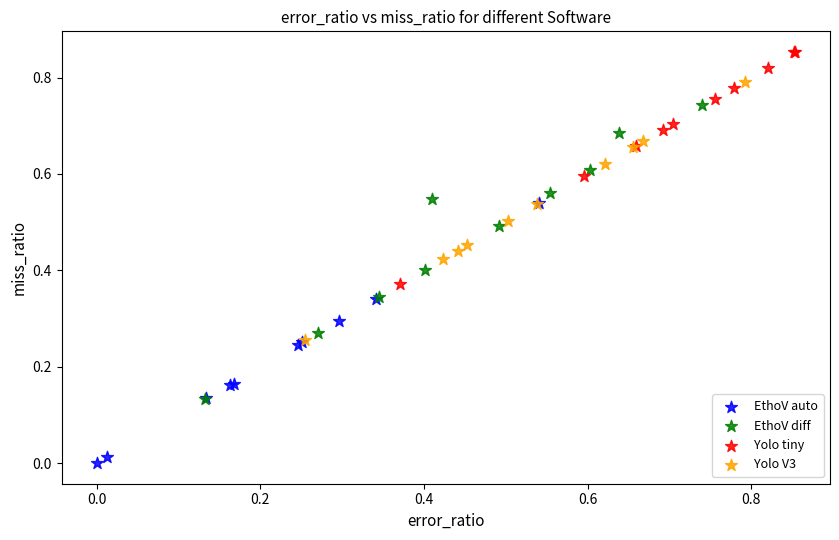

Which series contains the highest Y value?

Yolo tiny